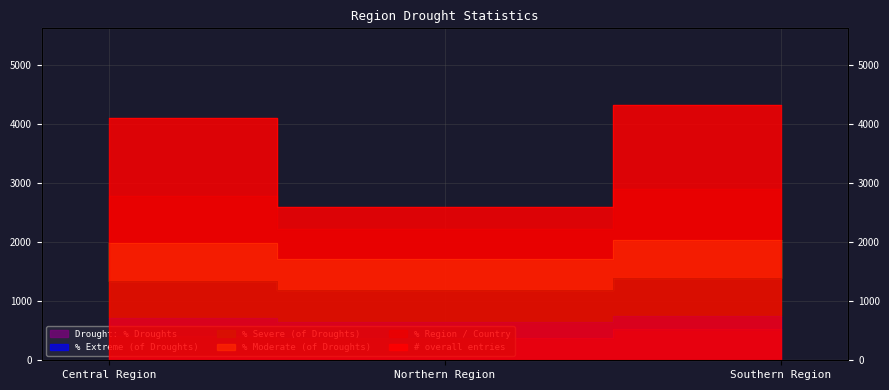

True or false: # overall entries has a value of 4104.0 at Central Region.

True